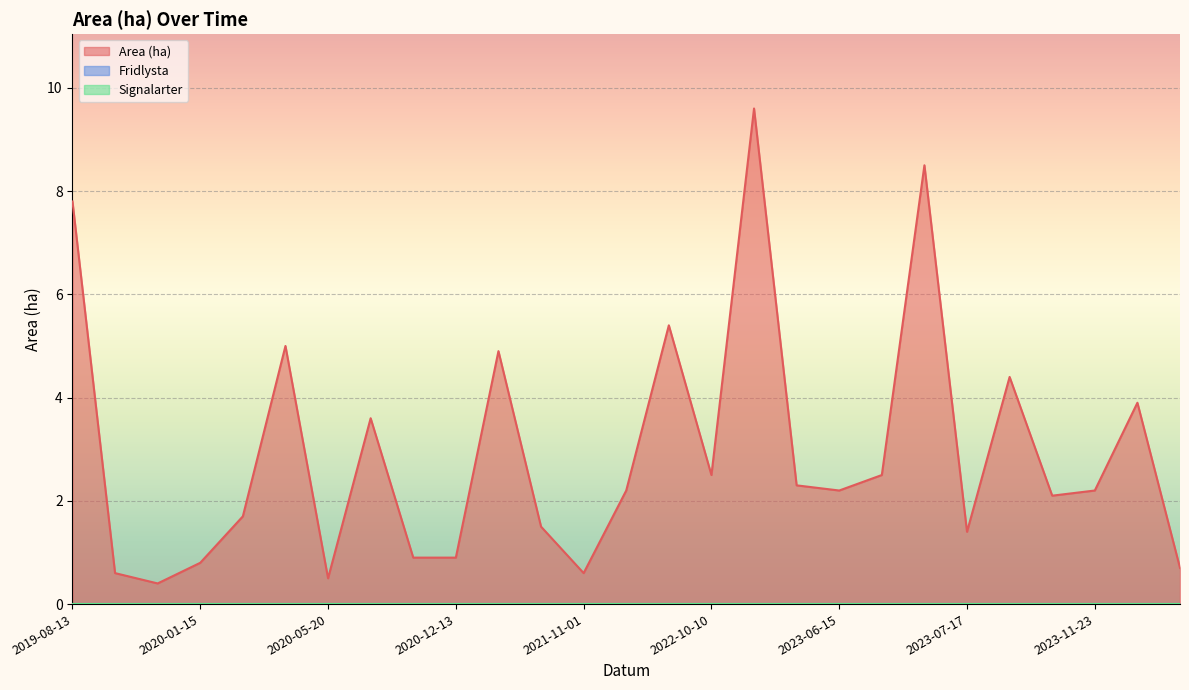

What is the label of the 9th point from the left?

2020-09-24